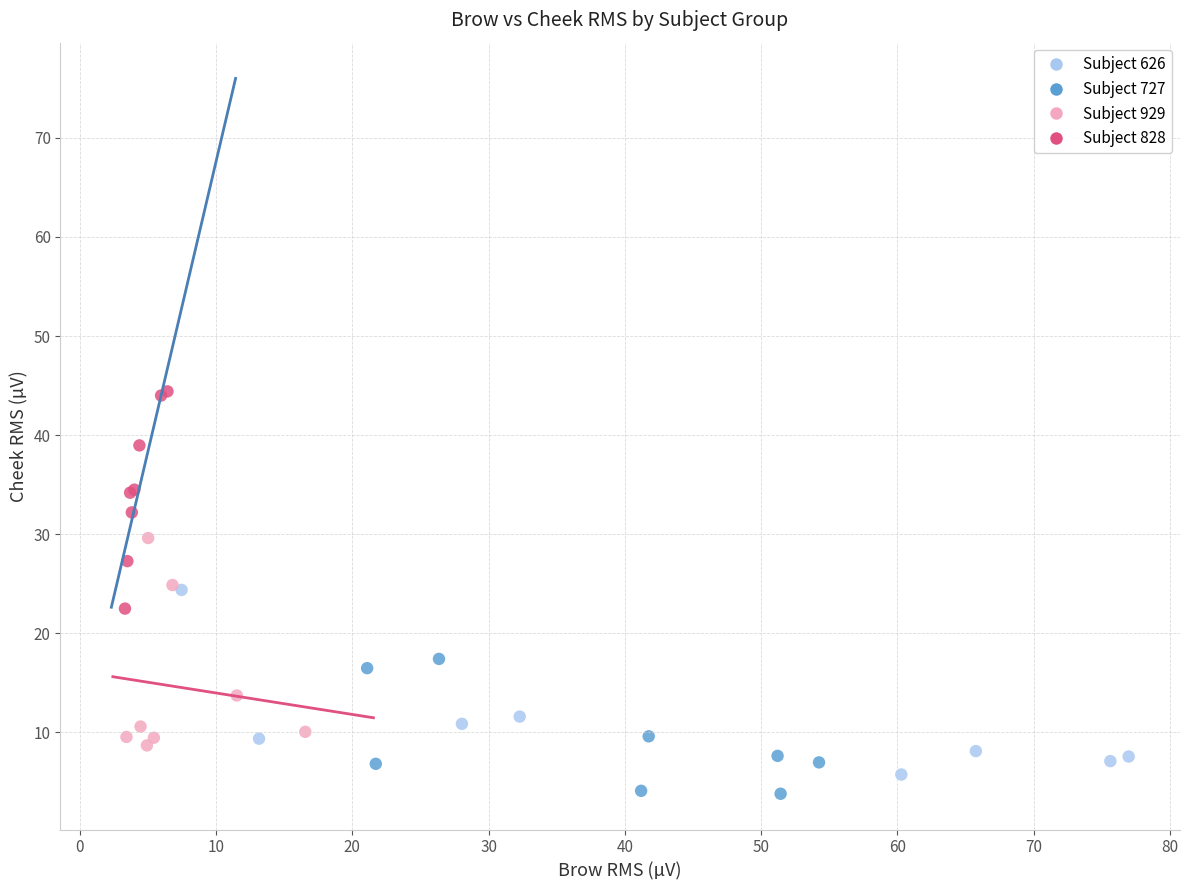

What are all the series names shown in the legend?

Subject 626, Subject 727, Subject 929, Subject 828